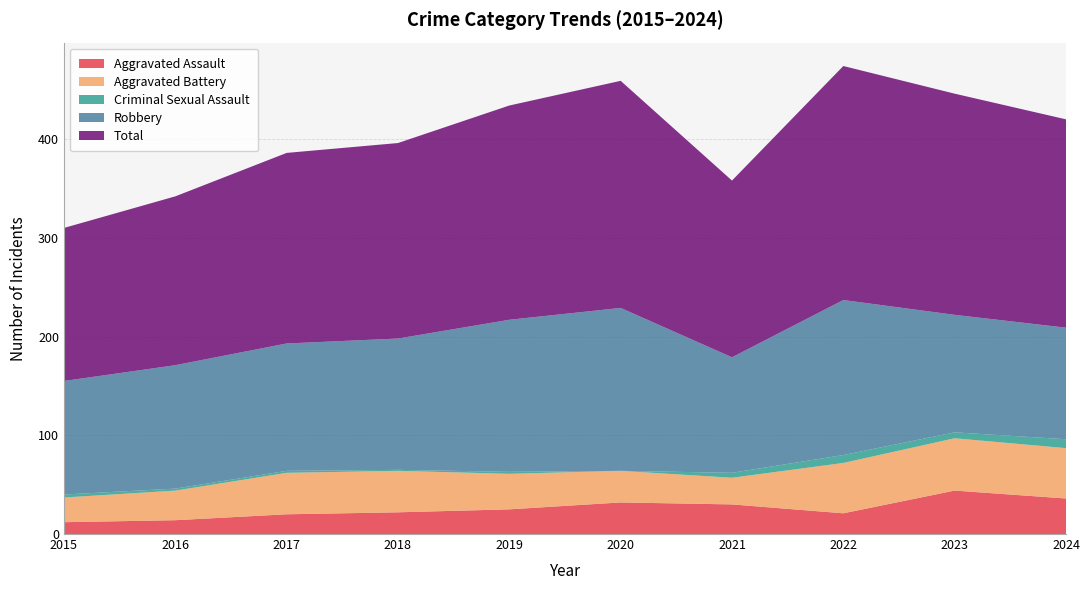

Reading right to left, list all the values displayed in this chart.

Aggravated Assault: 36	44	21	30	32	25	22	20	14	12
Aggravated Battery: 51	53	51	27	32	36	42	42	30	25
Criminal Sexual Assault: 9	6	8	5	0	2	1	2	2	3
Robbery: 113	119	157	117	165	154	133	129	125	115
Total: 211	224	237	179	230	217	198	193	171	155